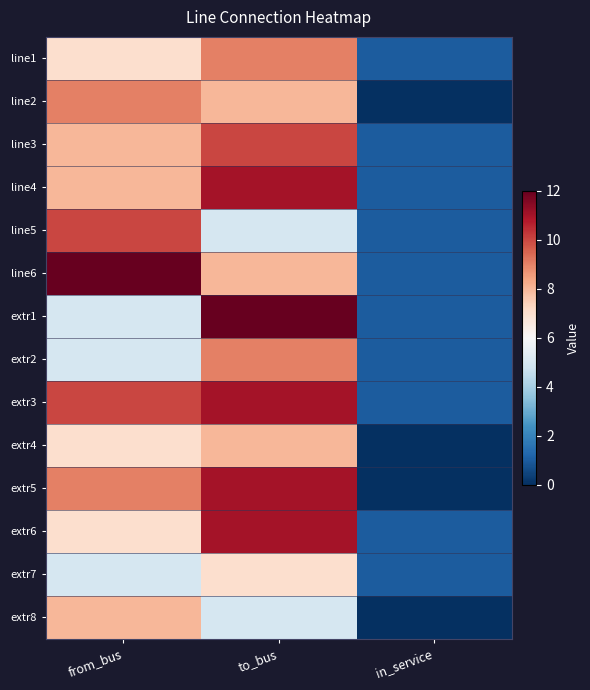

Which category has the highest value across all series?

from_bus